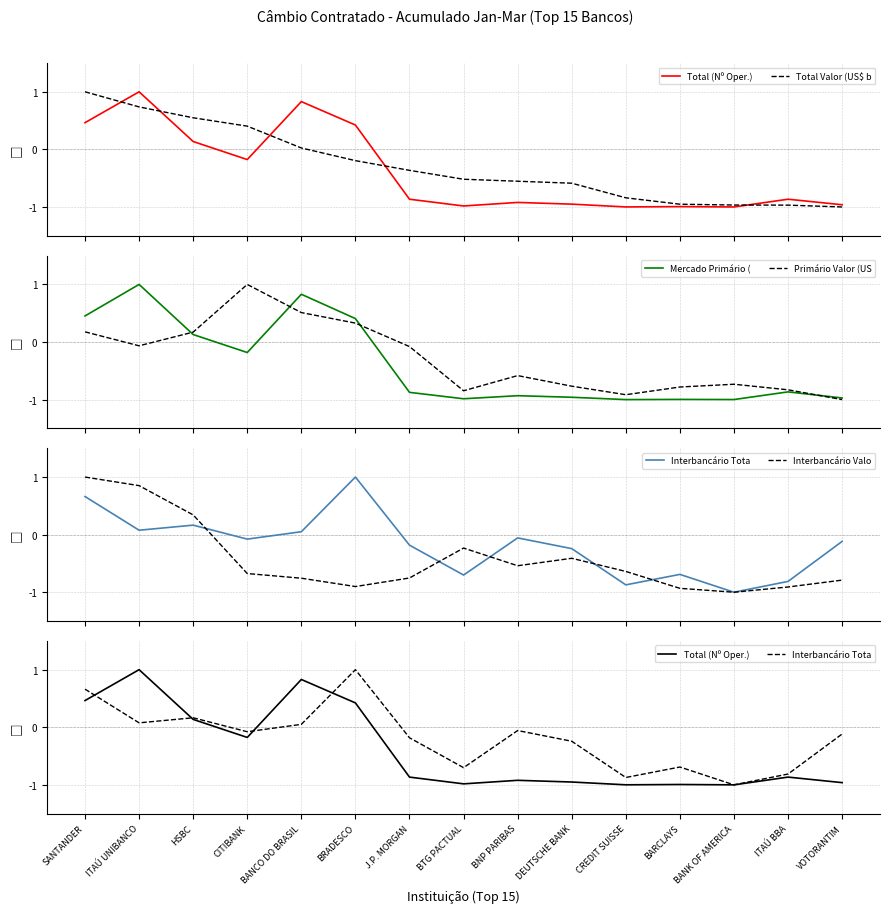

How many negative values does the Interbancário Valo series have?

12